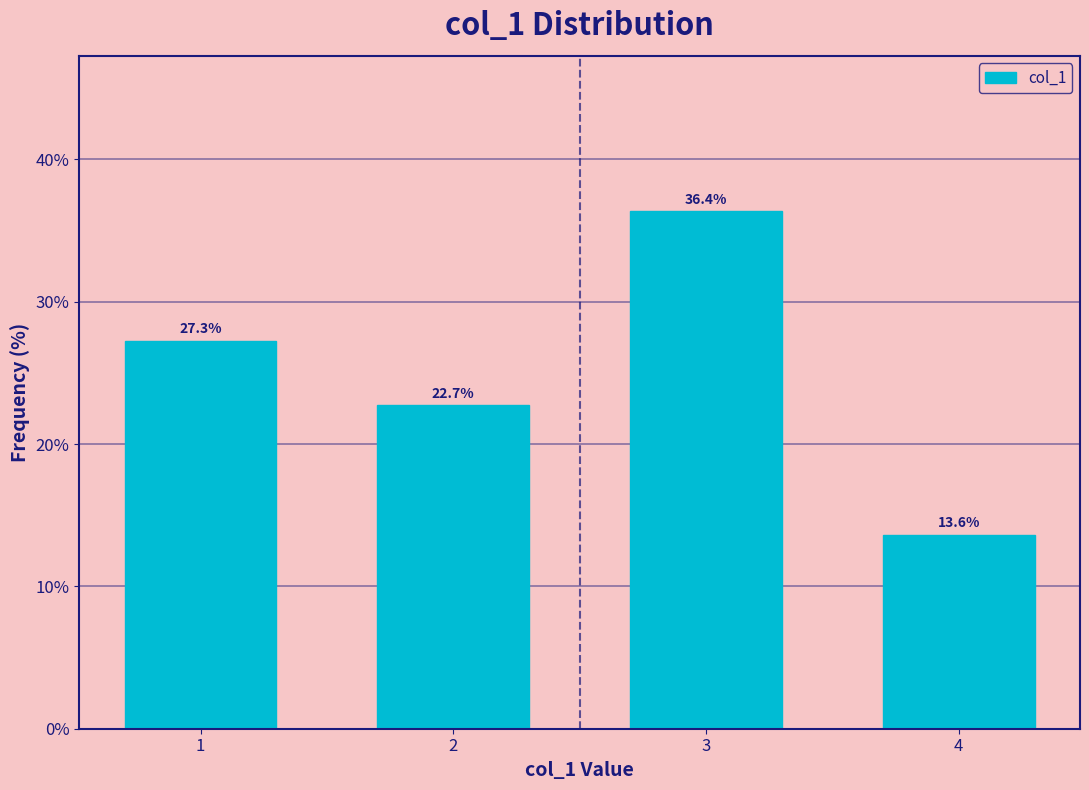

Reading left to right, what are all the values shown in this chart?

27.3	22.7	36.4	13.6